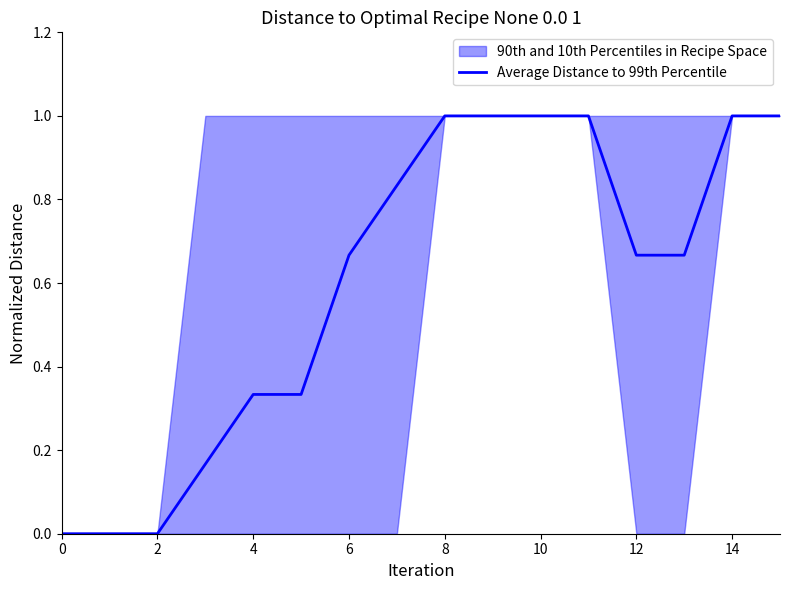

What is the maximum value shown in the chart?

1.0